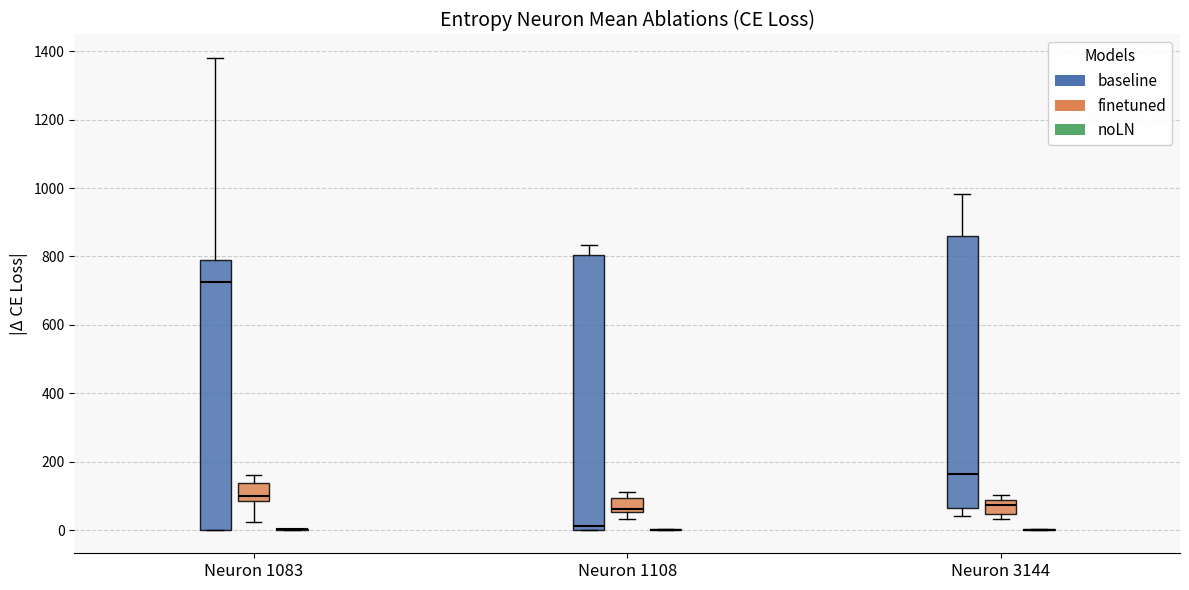

Reading left to right, transcribe this box plot: for each box, give where its median line is, the range the box spans, and where its two whiskers end, as read against the y-axis. The values are not printed on the chart, so give them approximately, as read against the axis.

Neuron 1083 (baseline): median 720, box 0 to 800, whiskers 0 to 1380
Neuron 1083 (finetuned): median 100, box 80 to 140, whiskers 20 to 160
Neuron 1083 (noLN): box collapsed to a line at 0, whiskers 0 to 0
Neuron 1108 (baseline): median 20, box 0 to 800, whiskers 0 to 840
Neuron 1108 (finetuned): median 60 (just above the box's lower edge), box 60 to 100, whiskers 40 to 120
Neuron 1108 (noLN): box collapsed to a line at 0, whiskers 0 to 0
Neuron 3144 (baseline): median 160, box 60 to 860, whiskers 40 to 980
Neuron 3144 (finetuned): median 80 (inside the box), box 40 to 80, whiskers 40 (just below the box's lower edge) to 100
Neuron 3144 (noLN): box collapsed to a line at 0, whiskers 0 to 0